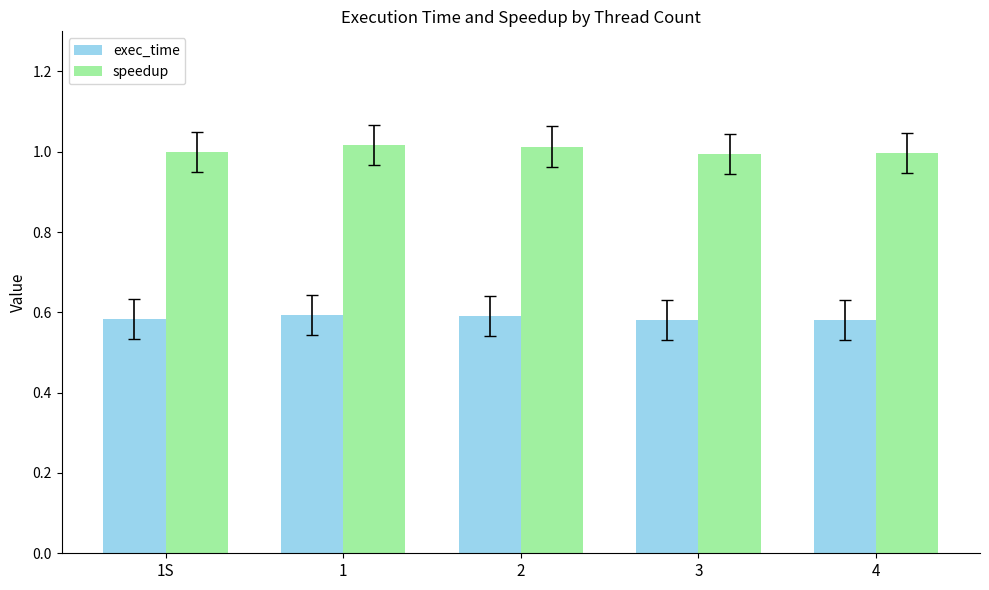

Which series has the largest range (max minus min)?

speedup